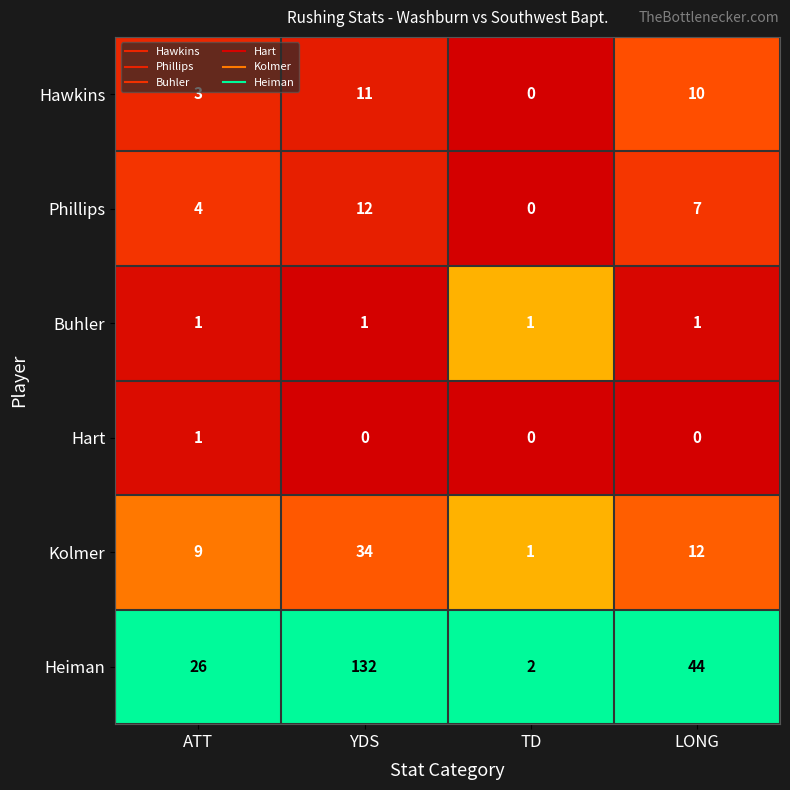

Reading right to left, list all the values displayed in this chart.

Hawkins: LONG=10	TD=0	YDS=11	ATT=3
Phillips: LONG=7	TD=0	YDS=12	ATT=4
Buhler: LONG=1	TD=1	YDS=1	ATT=1
Hart: LONG=0	TD=0	YDS=0	ATT=1
Kolmer: LONG=12	TD=1	YDS=34	ATT=9
Heiman: LONG=44	TD=2	YDS=132	ATT=26